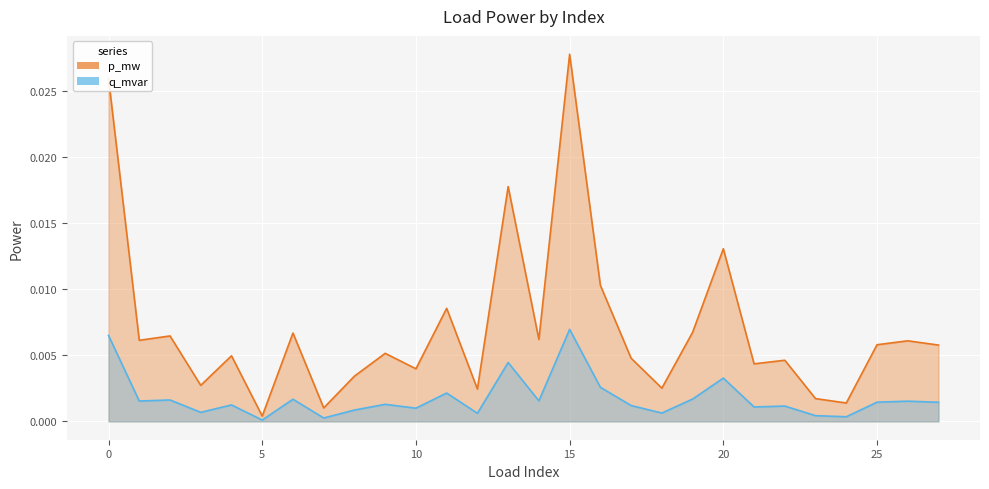

Rank the series by their average value, from lowest to highest.

q_mvar, p_mw